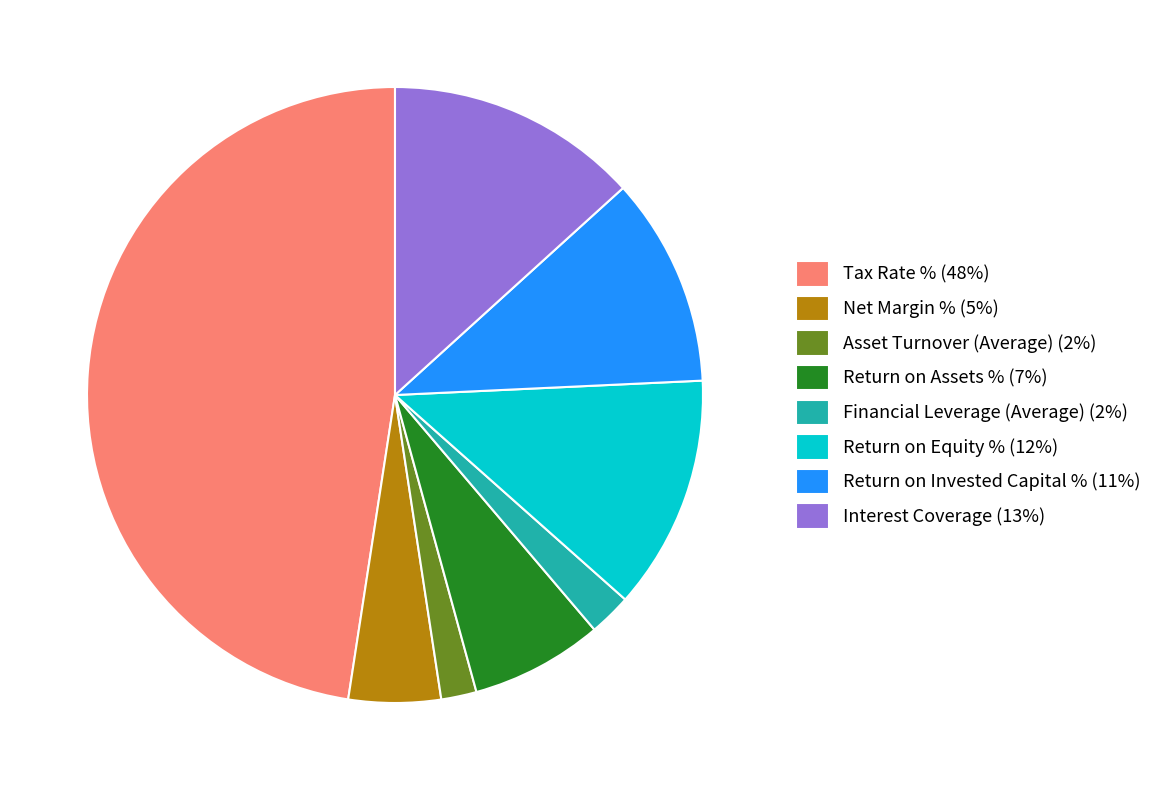

Does any single category account for the majority?

No